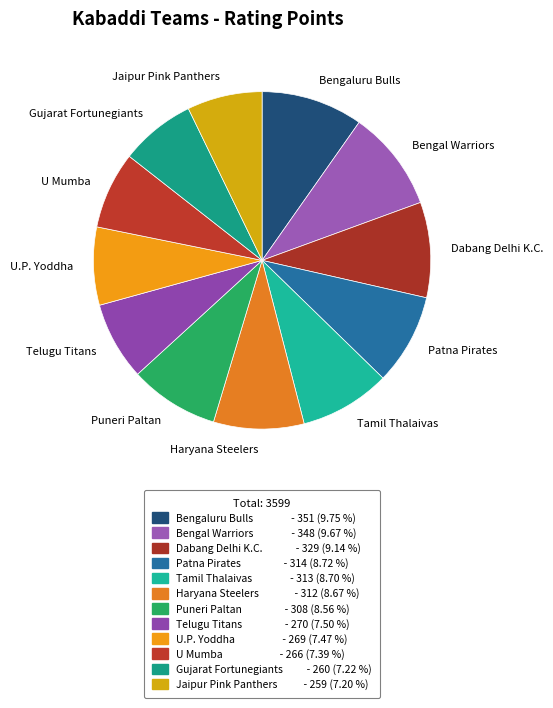

How many slices are in this pie chart?

12